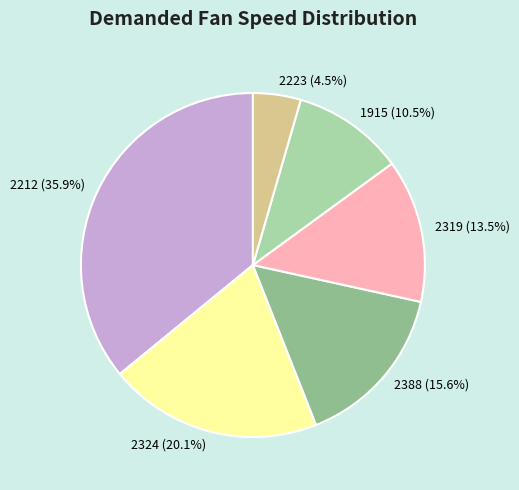

Does 2388 account for over 50% of the chart?

No